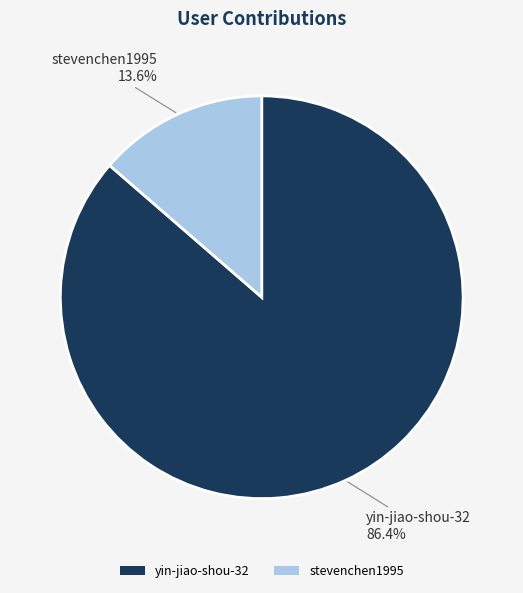

How many segments does this pie chart have?

2